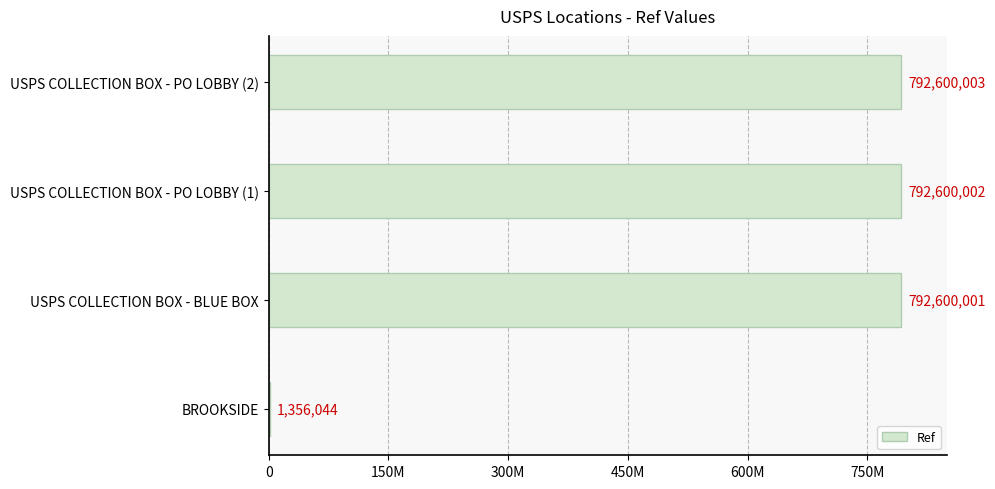

Which category has the highest value across all series?

USPS COLLECTION BOX - PO LOBBY (2)